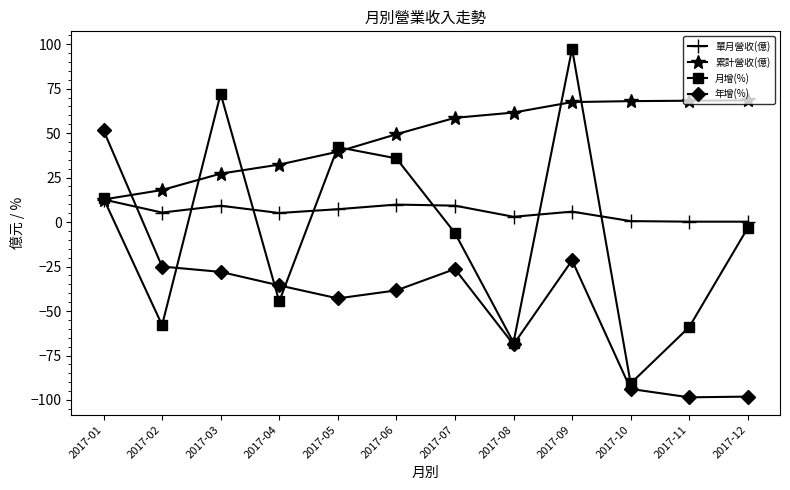

Rank the series by their maximum value, from highest to lowest.

月增(%), 累計營收(億), 年增(%), 單月營收(億)